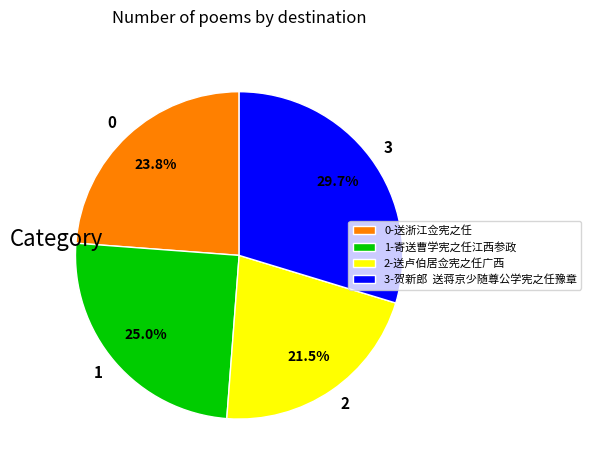

Does 2 represent more than half of the total?

No